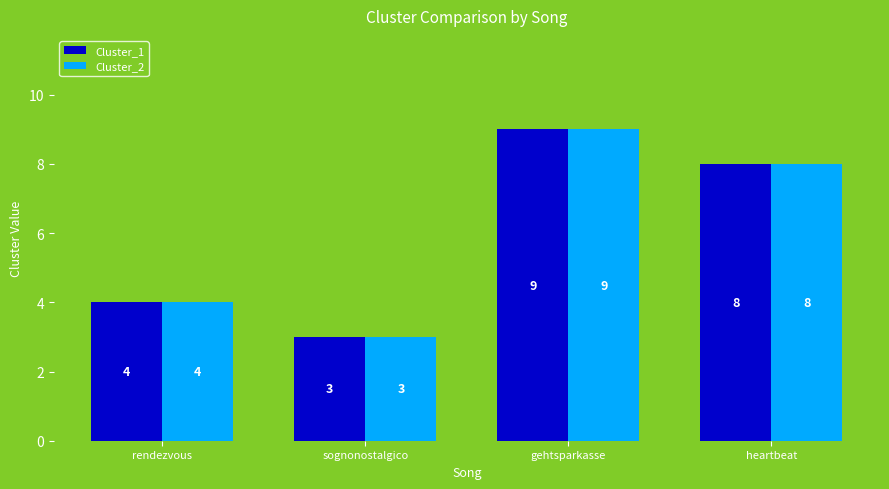

What is the total value across all series at rendezvous?

8